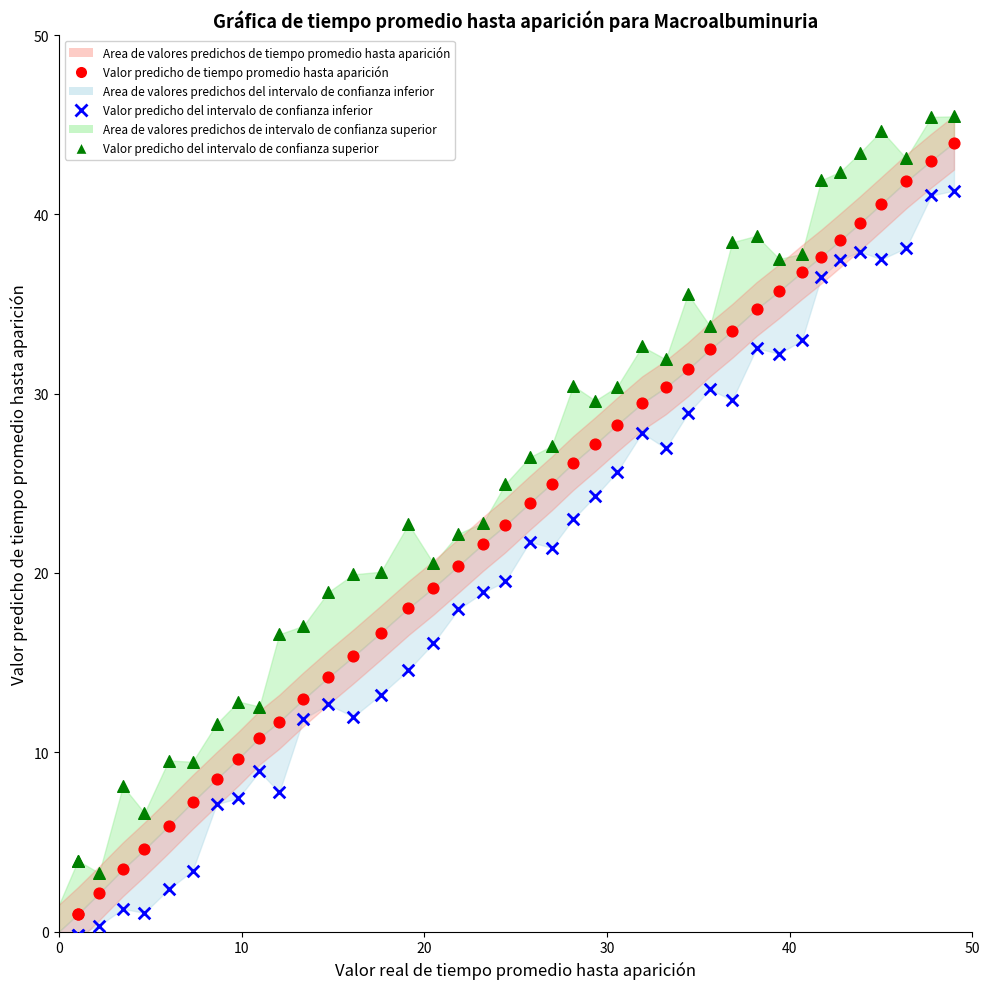

What is the X range (max minus min) for the scatter plot?

48.0